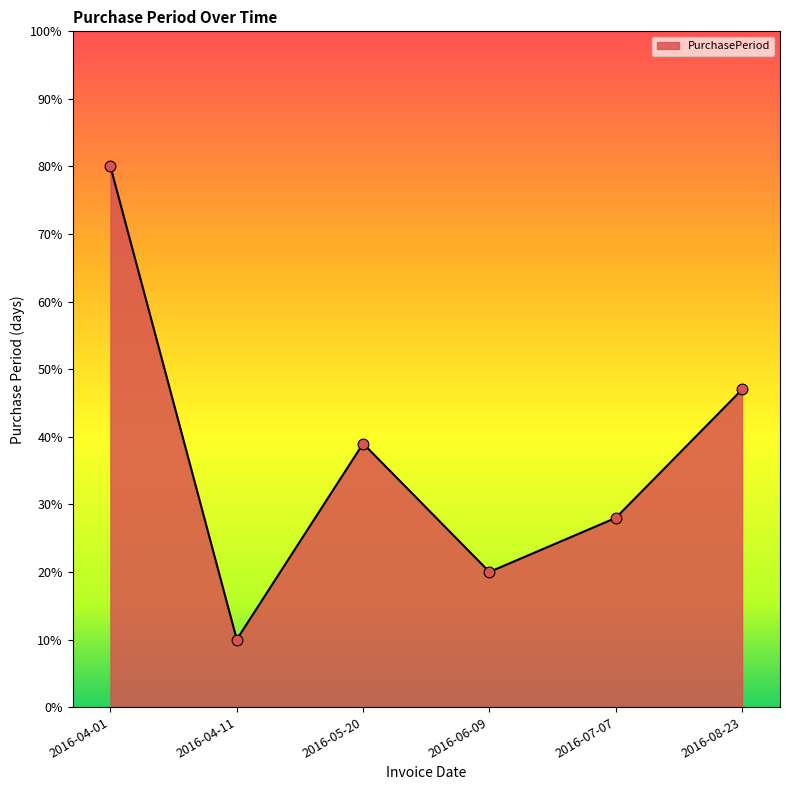

Which has a higher value, 2016-08-23 or 2016-07-07?

2016-08-23